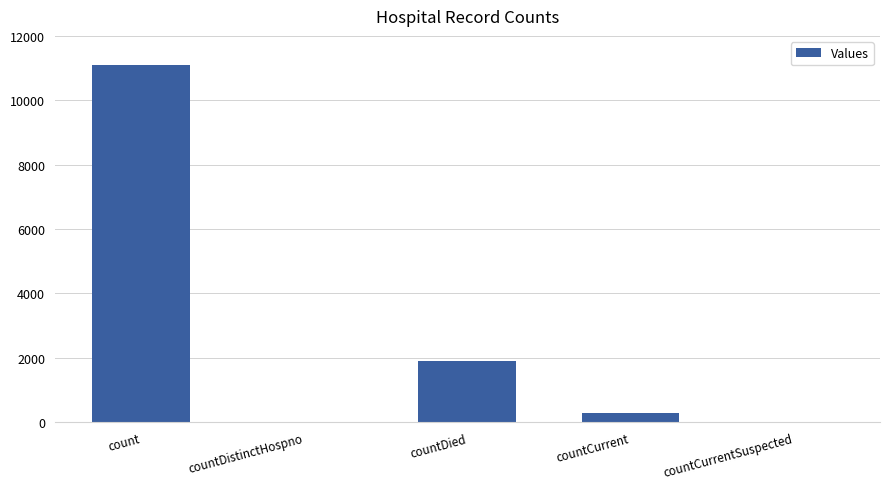

What is the sum of all values?

13280